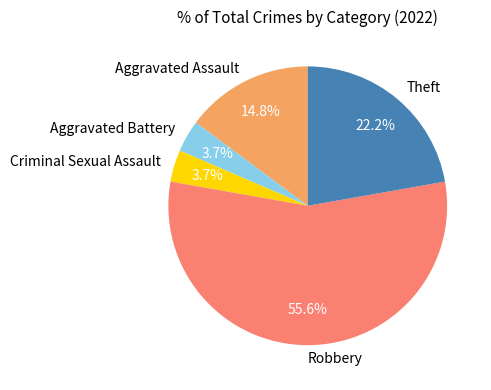

Is it true that Criminal Sexual Assault is 11% of the pie?

False